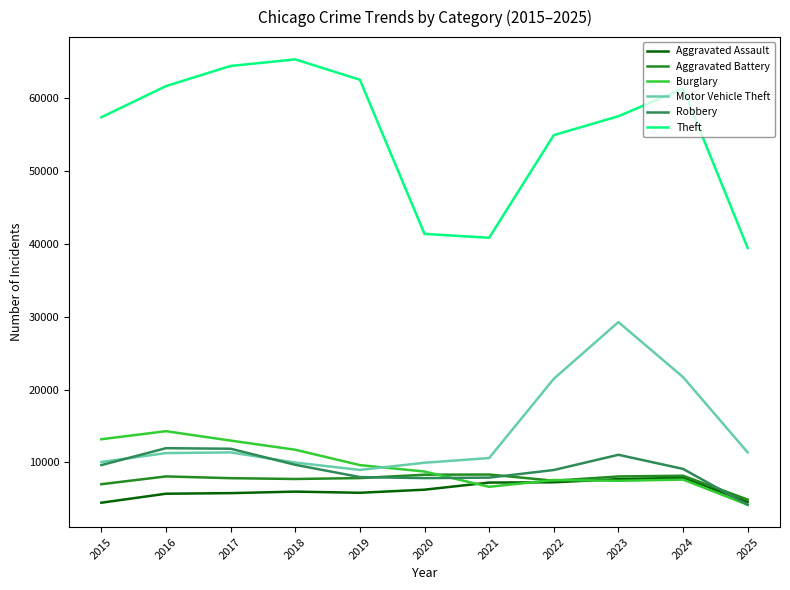

The value of Burglary at 2018 is 5464. True or false?

False